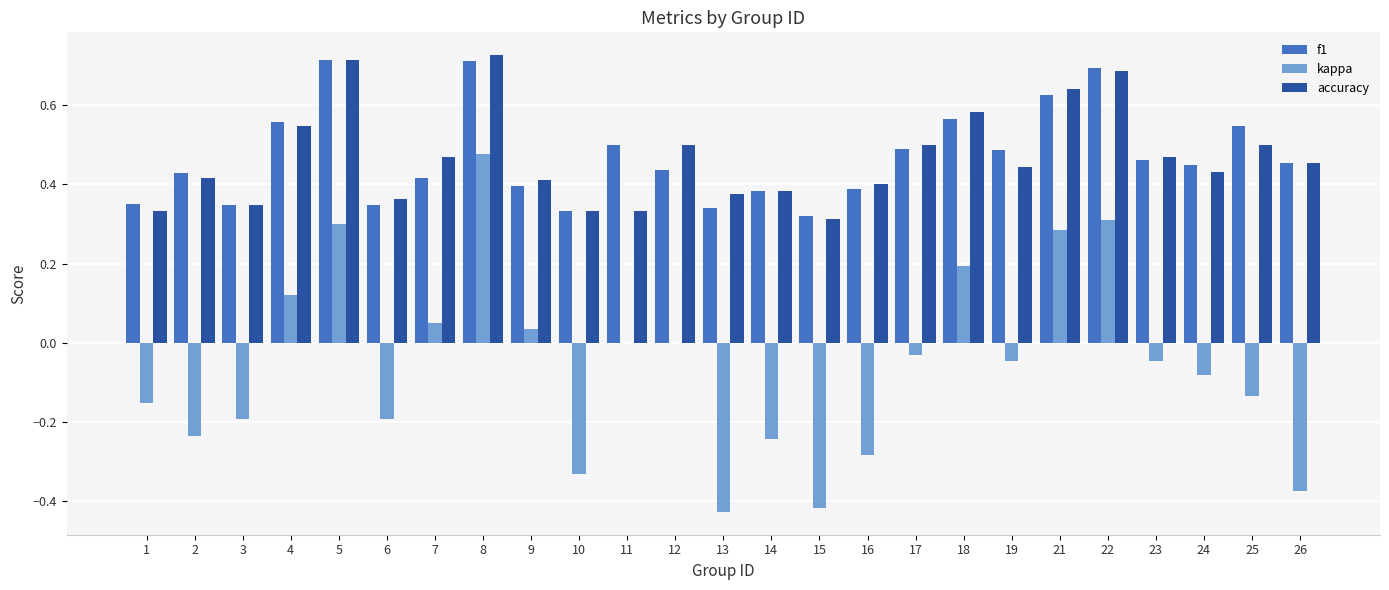

Is the value of f1 at 17 greater than the value of accuracy at 15?

Yes